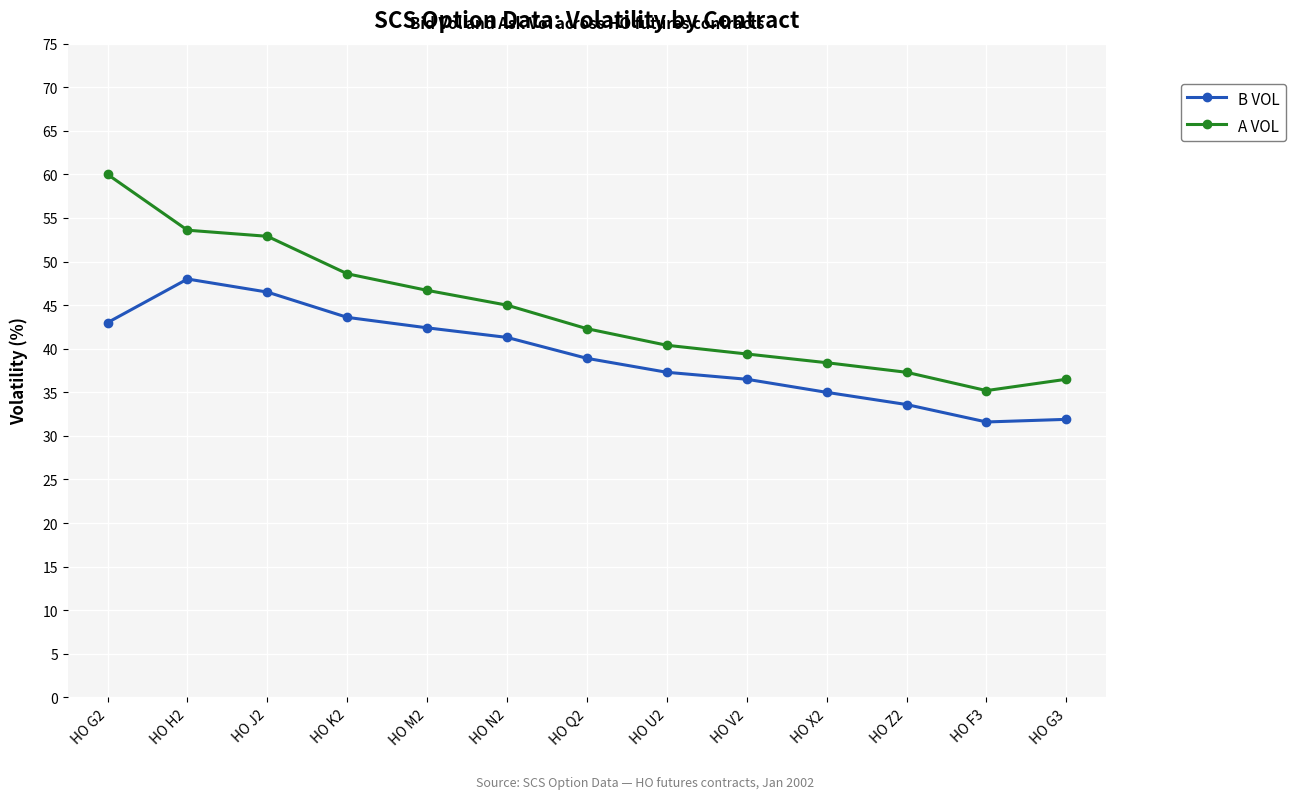

What is the maximum value for A VOL?

60.0